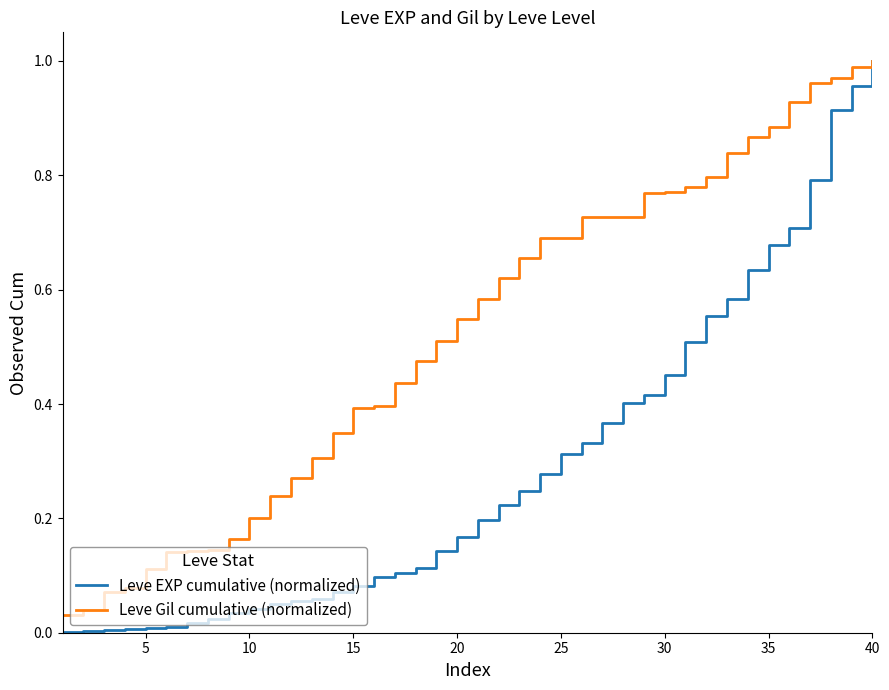

Rank the series by their average value, from lowest to highest.

Leve EXP cumulative (normalized), Leve Gil cumulative (normalized)